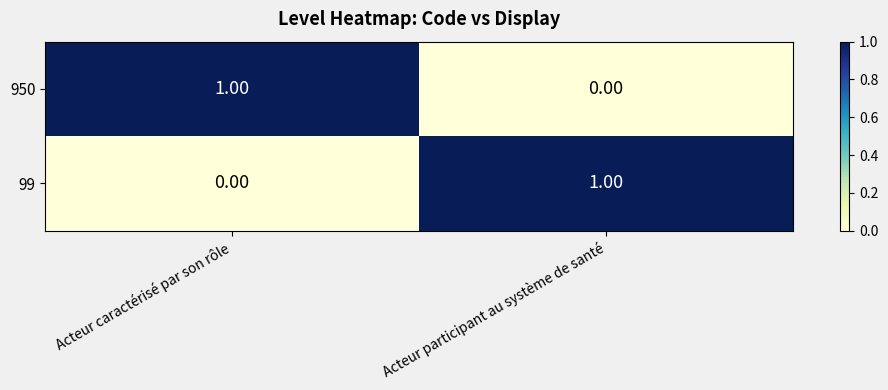

Rank the series at Acteur participant au système de santé from lowest to highest value.

950, 99